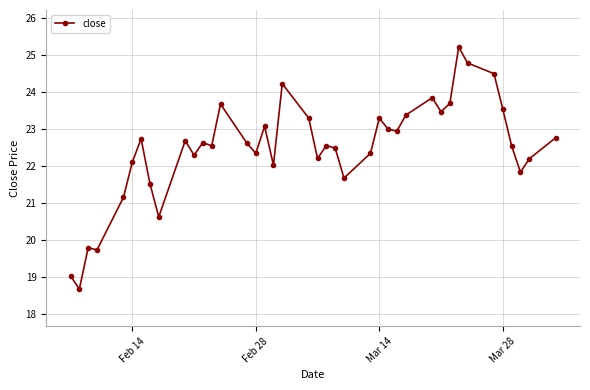

What is the minimum value shown in the chart?

18.7